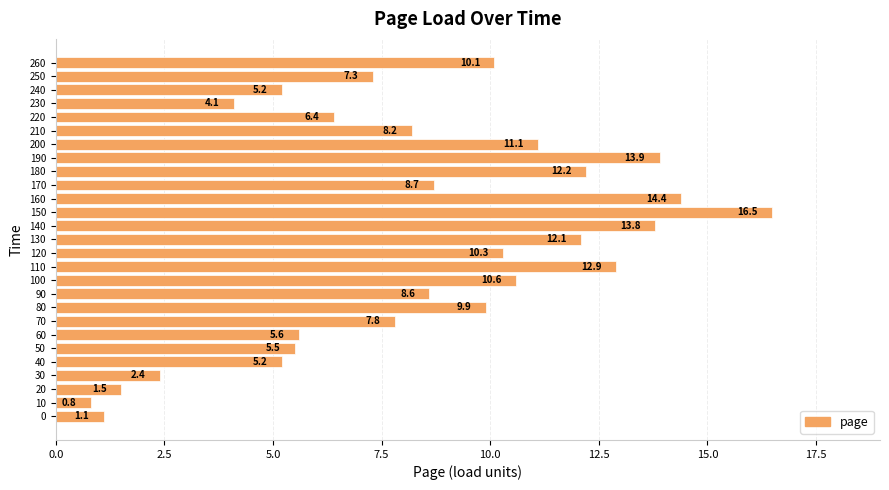

Approximately how many times larger is the value at 50 compared to 240?

1.1